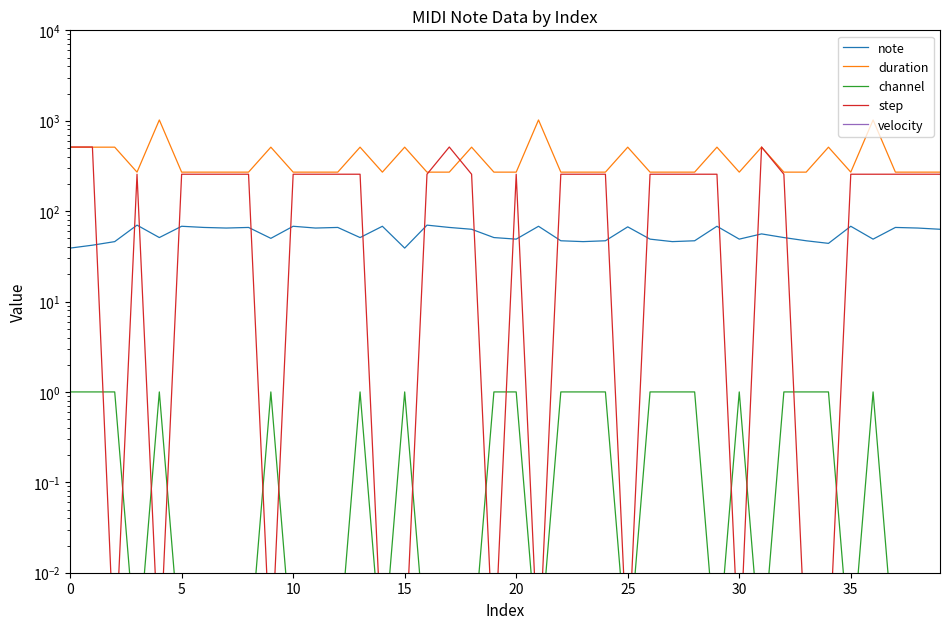

The value of step at 21 is 0.0. True or false?

True